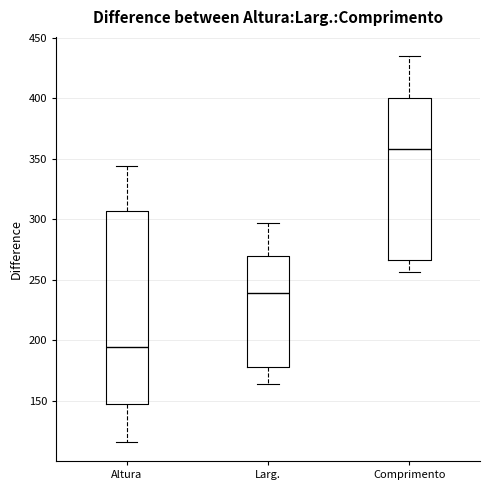

Where does the median line of the box for Altura sit on the y-axis? The values are not printed on the chart, so give them approximately, as read against the axis.

195